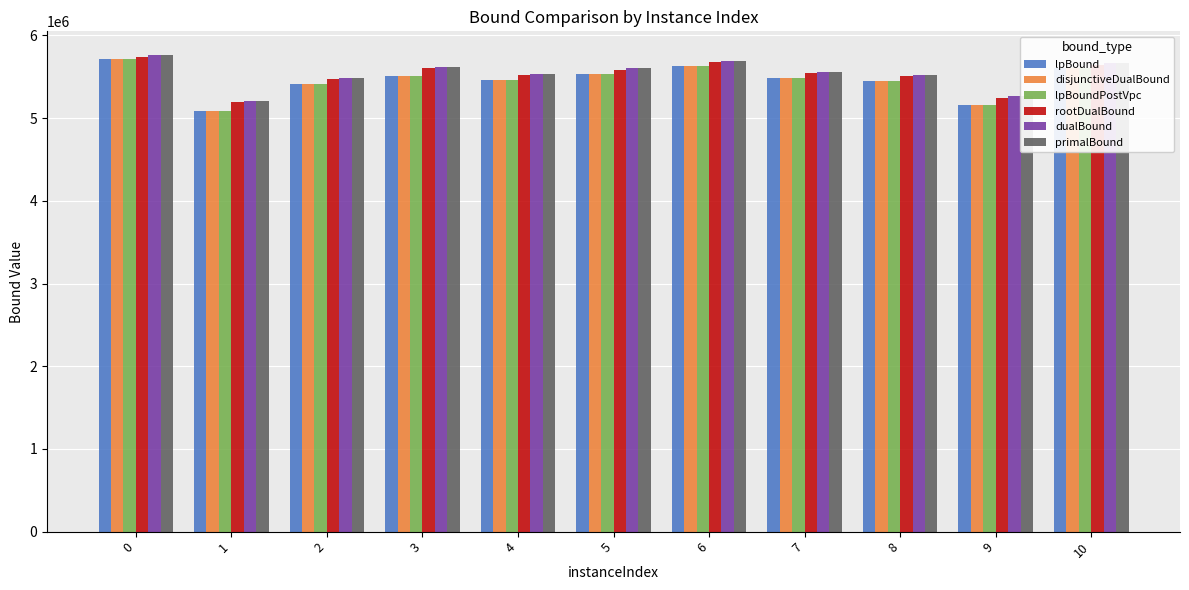

Does the chart contain any negative values?

No